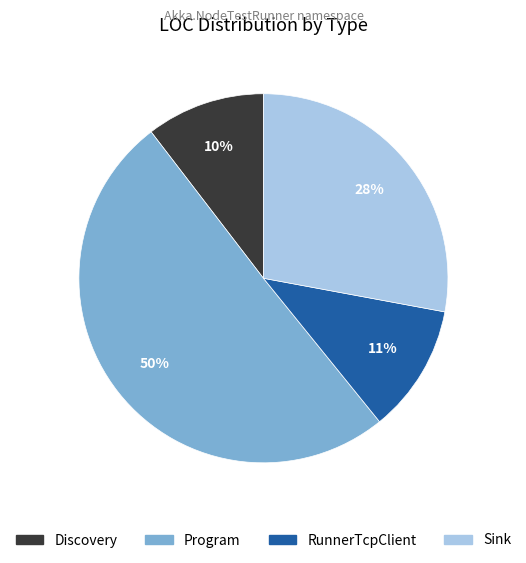

Is the sum of Sink and Discovery greater than half?

No